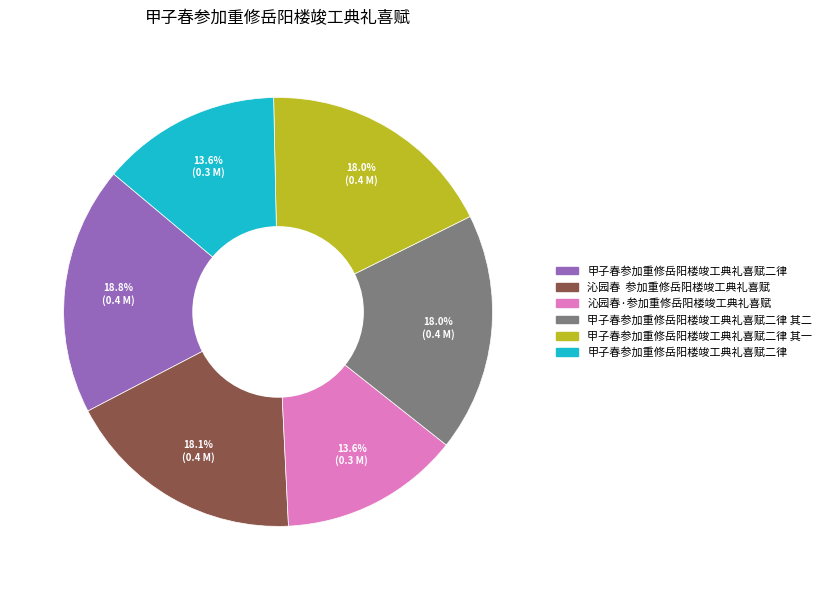

Is there a majority slice in this chart?

No